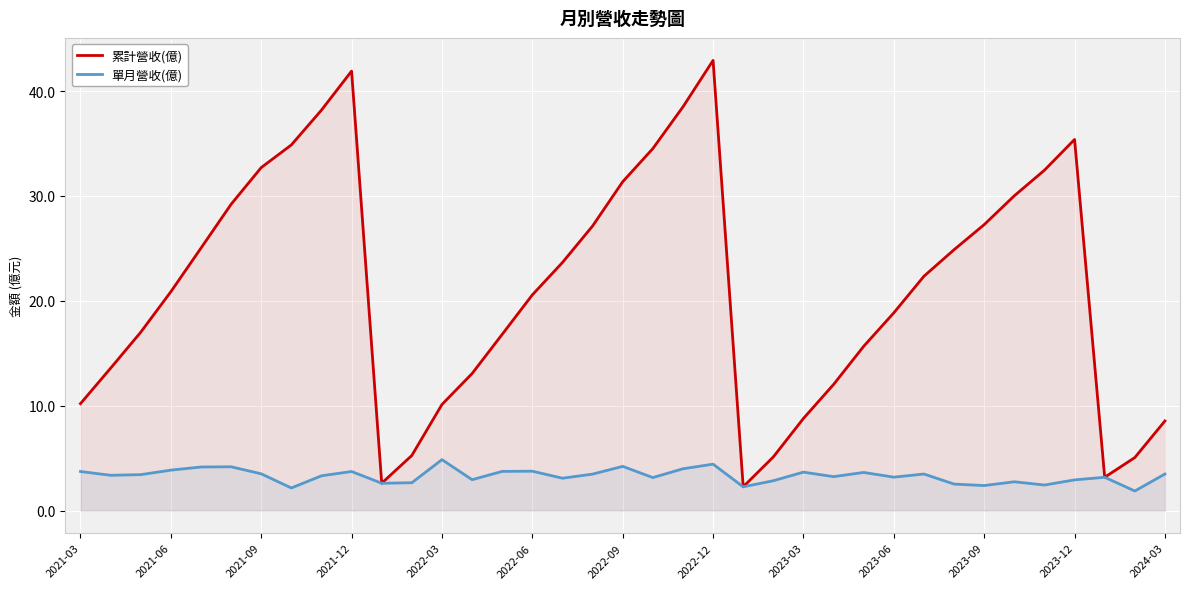

Which series has the largest range (max minus min)?

累計營收(億)